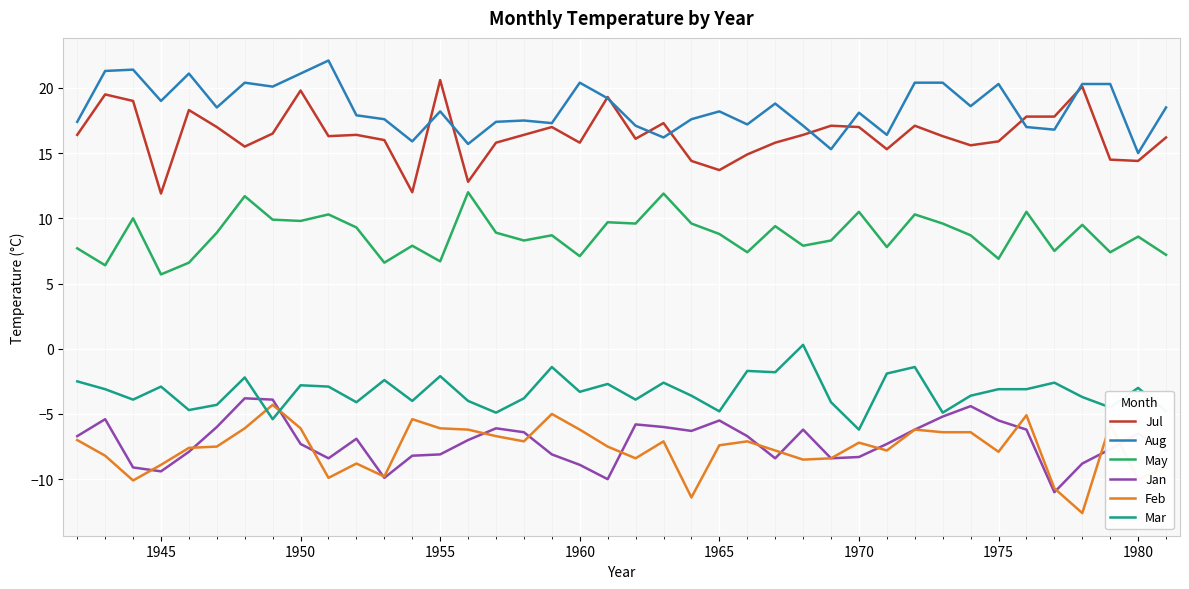

What is the smallest value displayed?

-12.6